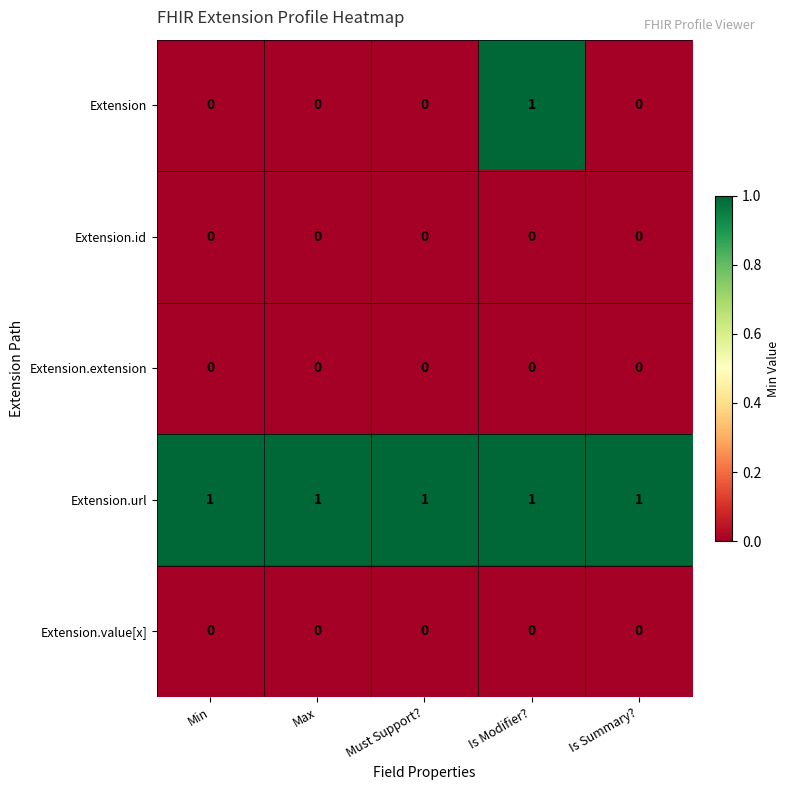

Reading left to right, transcribe all the data shown in this chart.

Extension: Min=0	Max=0	Must Support?=0	Is Modifier?=1	Is Summary?=0
Extension.id: Min=0	Max=0	Must Support?=0	Is Modifier?=0	Is Summary?=0
Extension.extension: Min=0	Max=0	Must Support?=0	Is Modifier?=0	Is Summary?=0
Extension.url: Min=1	Max=1	Must Support?=1	Is Modifier?=1	Is Summary?=1
Extension.value[x]: Min=0	Max=0	Must Support?=0	Is Modifier?=0	Is Summary?=0